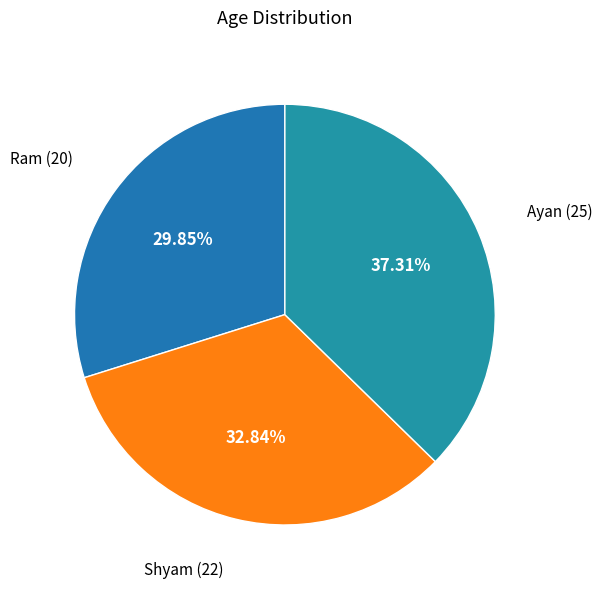

What percentage is the Ayan slice, to the nearest percent?

37%